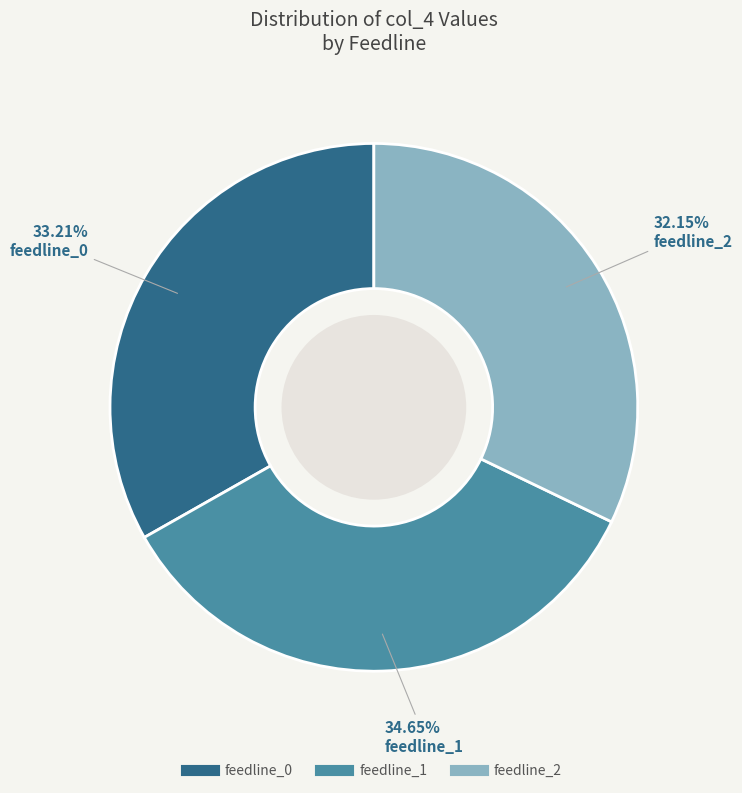

What is the total percentage of feedline_2 and feedline_1?

66.8%